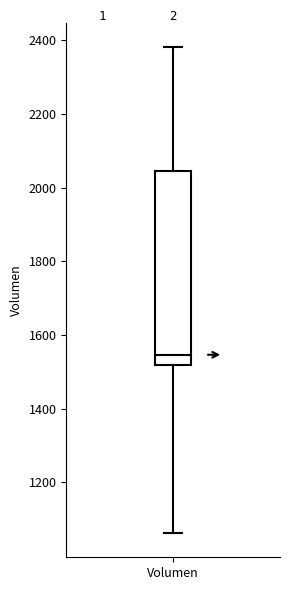

Transcribe this box plot: give where the median line is, the range the box spans, and where the two whiskers end, as read against the y-axis. The values are not printed on the chart, so give them approximately, as read against the axis.

median 1540, box 1520 to 2040, whiskers 1060 to 2380